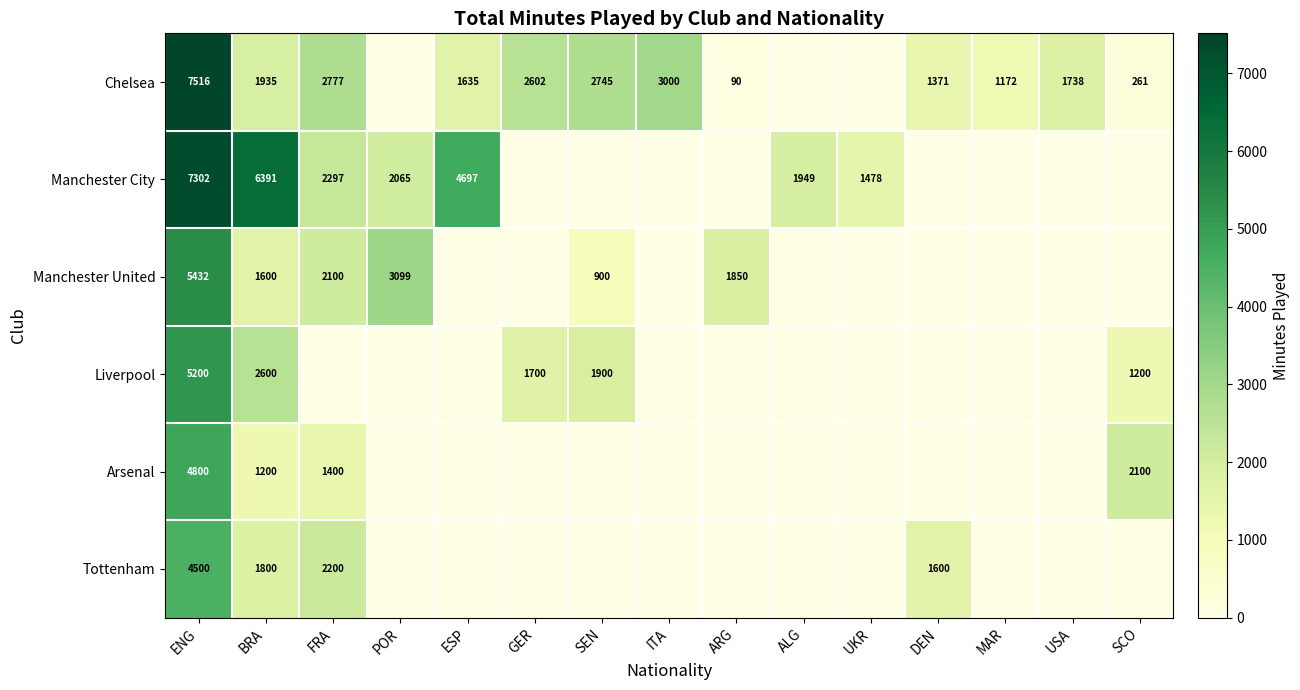

What is the difference between the highest and lowest values at POR?

3099